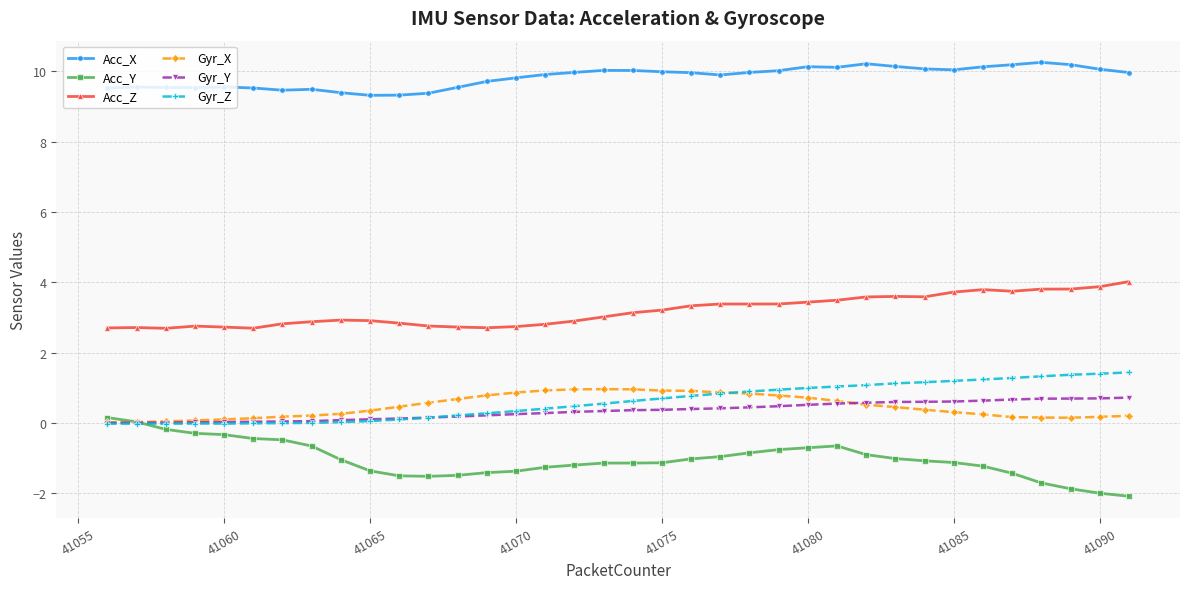

What is the highest value of the Gyr_Z series?

1.4